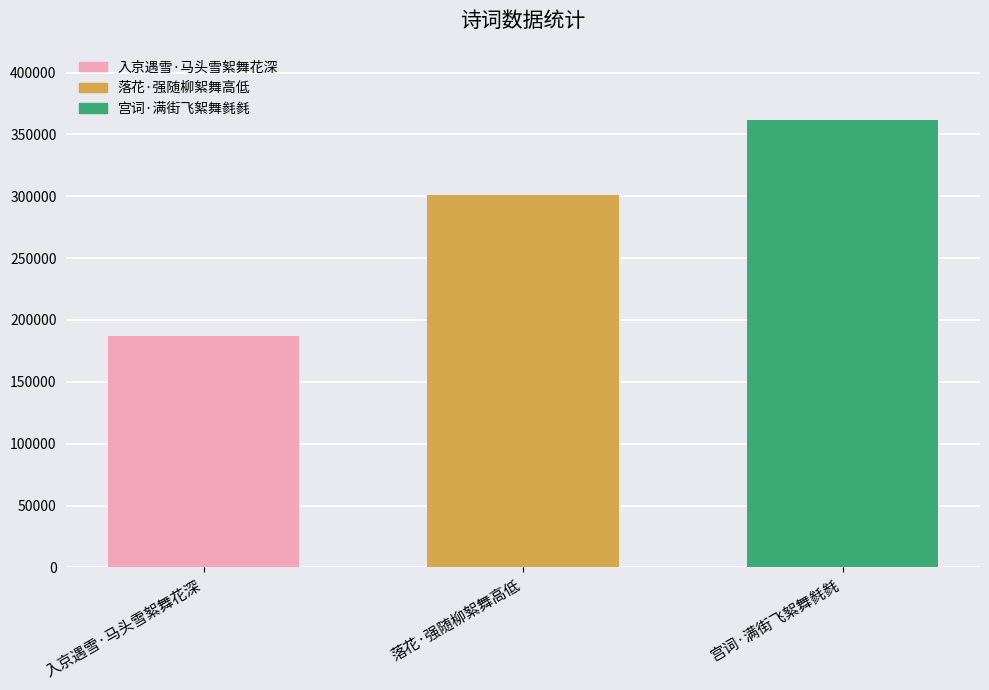

Between 落花·强随柳絮舞高低 and 入京遇雪·马头雪絮舞花深, which is larger?

落花·强随柳絮舞高低